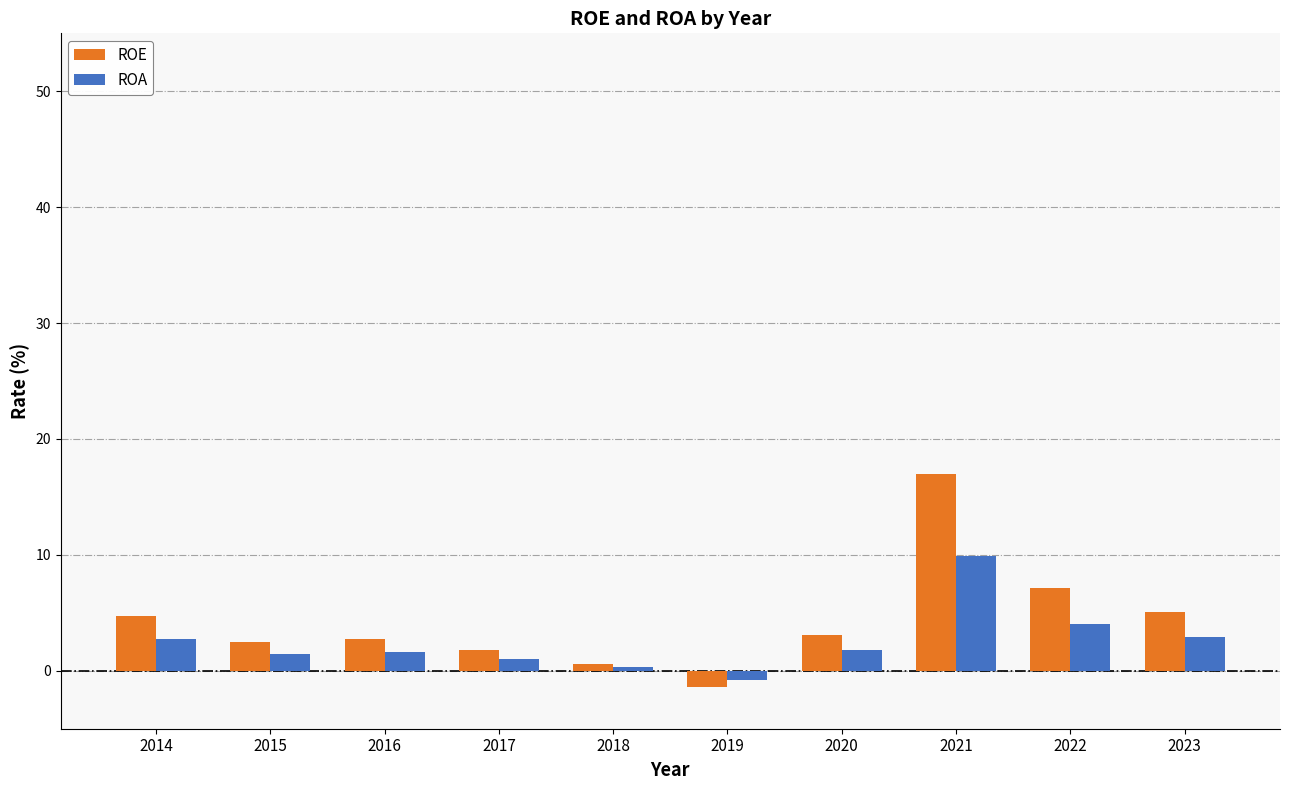

What is the difference between the ROA values at 2020 and 2015?

0.3